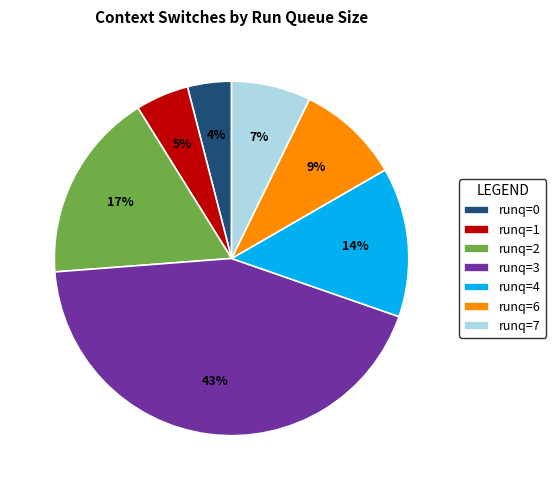

To the nearest percent, what portion does runq=4 represent?

14%